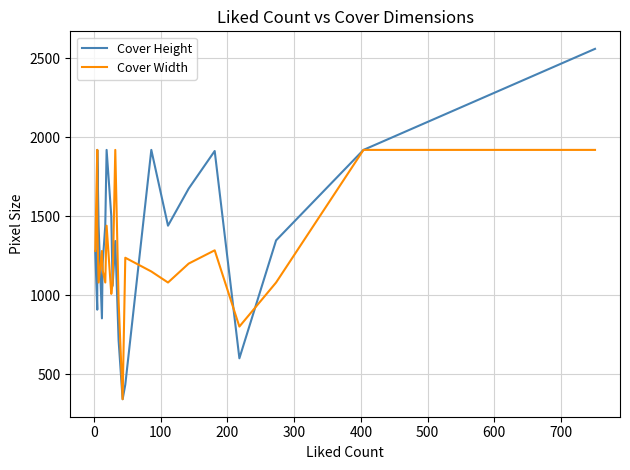

How many intersections are there between Cover Width and Cover Height?

7